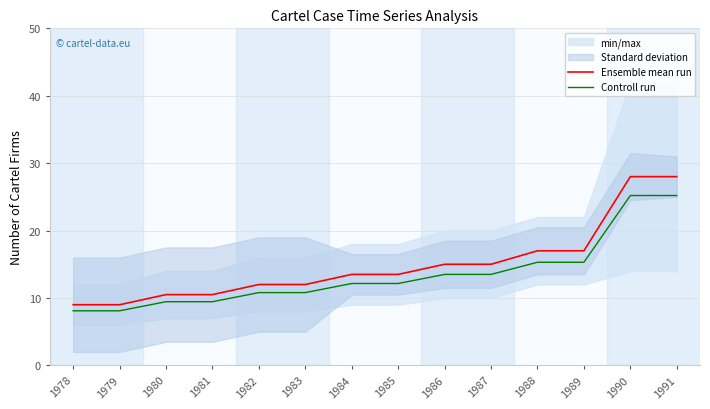

Is the value of Controll run at 1983 greater than the value of Ensemble mean run at 1991?

No